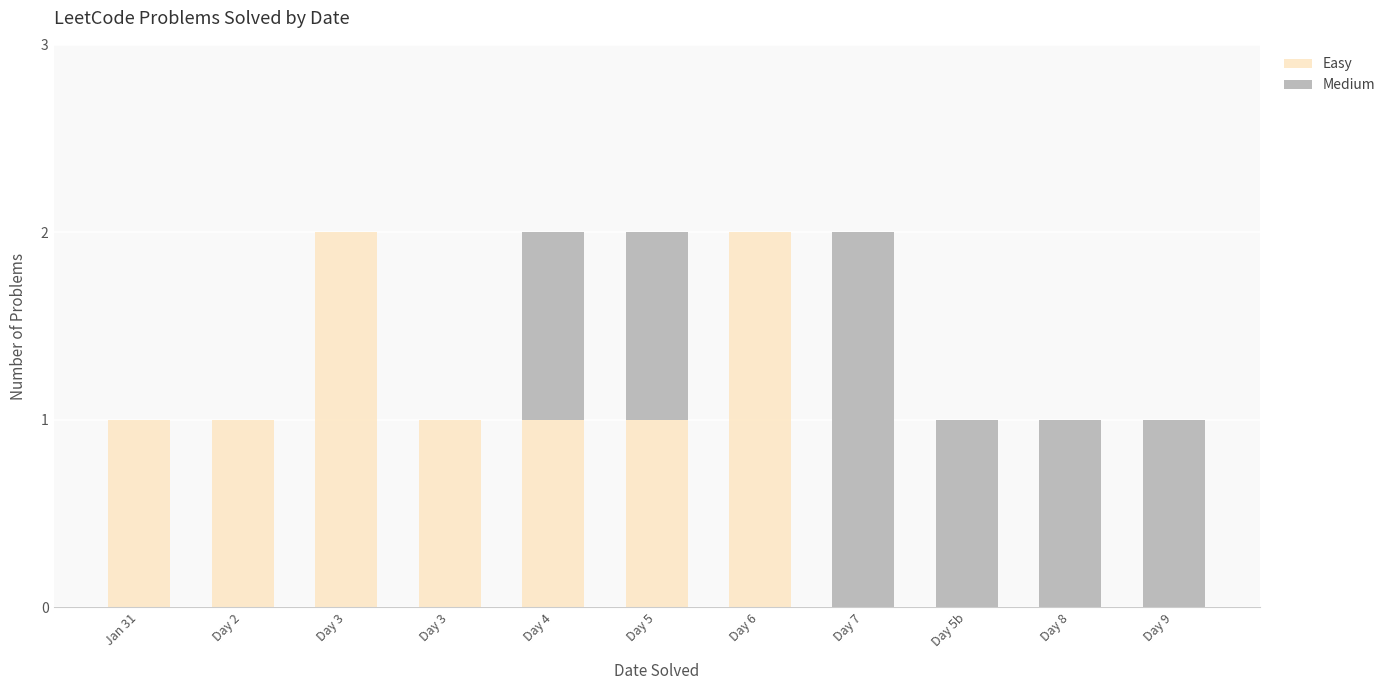

Are the bars grouped side by side (vs. stacked)?

No